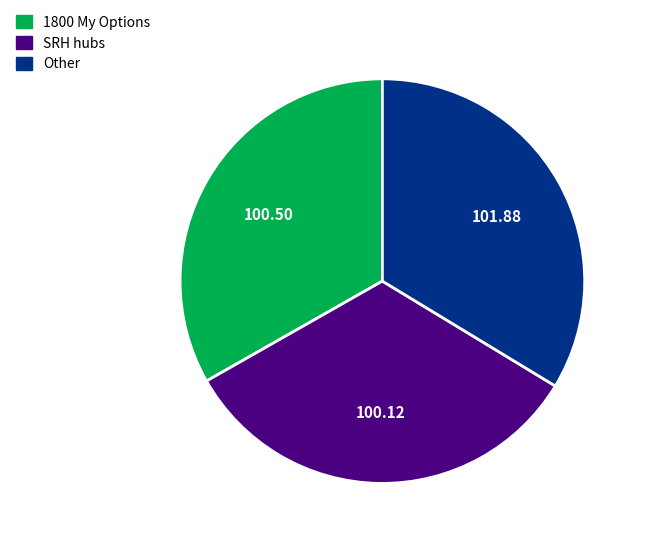

Is there any slice that represents more than half of the pie?

No